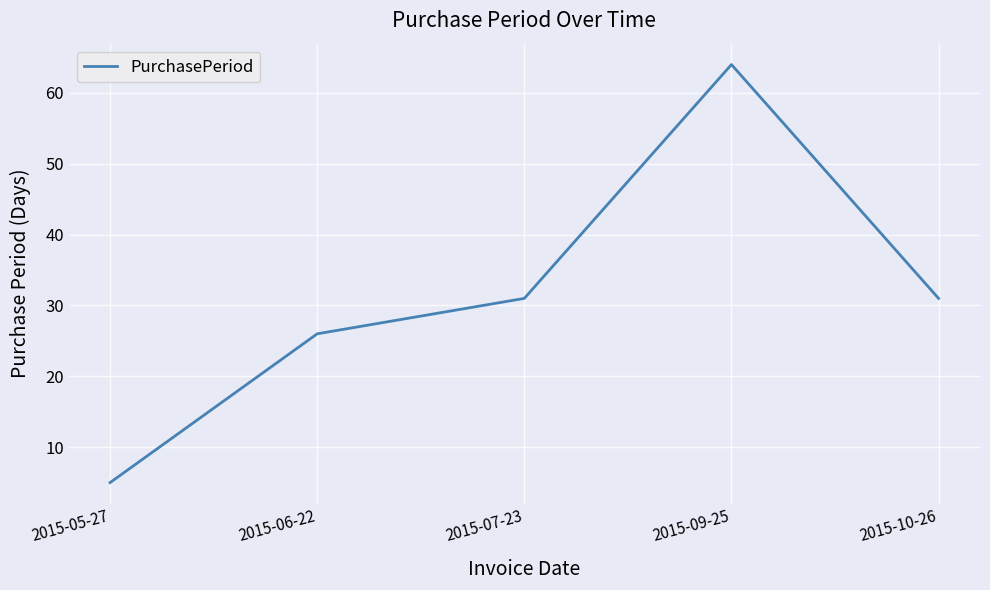

Does the chart display data point markers on the line(s)?

No